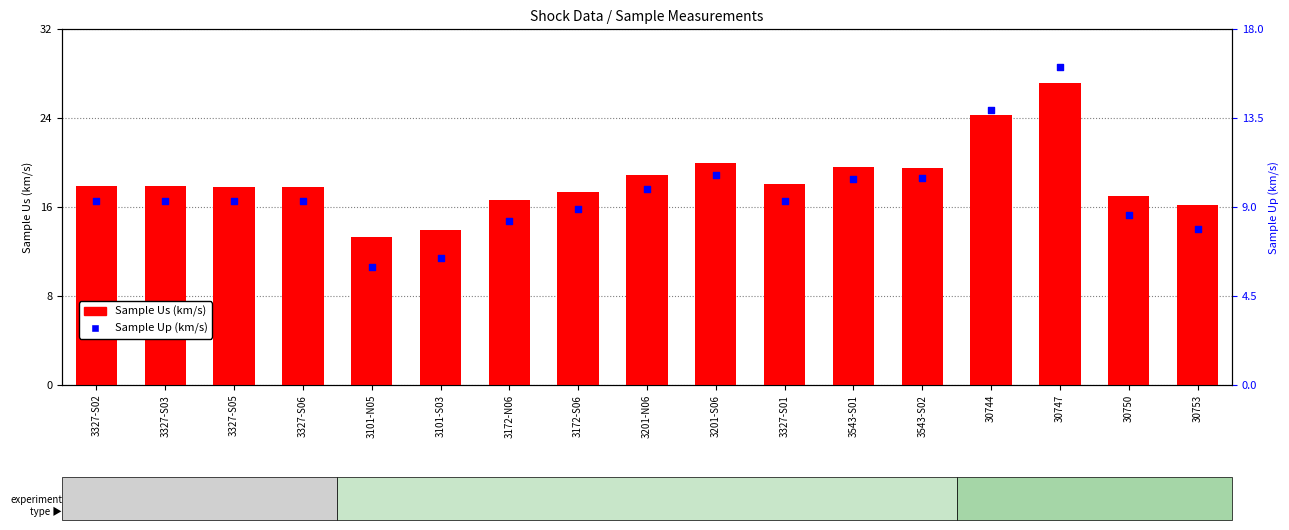

Which series has the largest total across all categories?

Sample Us